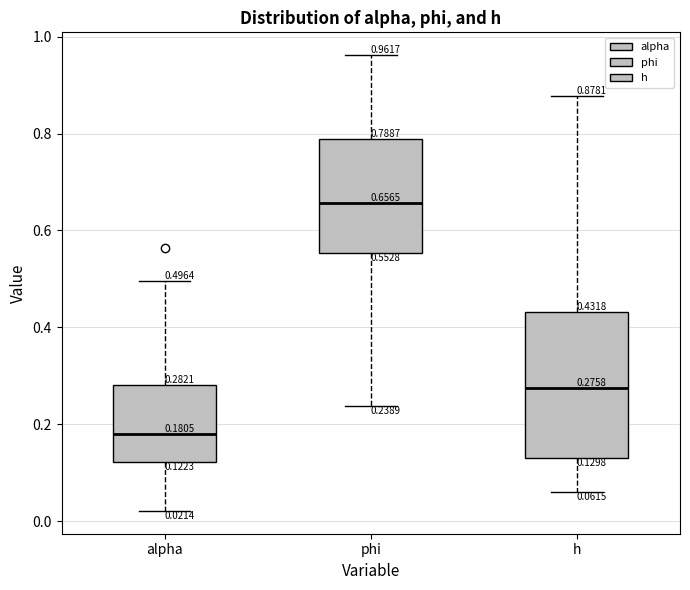

Which box has the highest median line?

phi